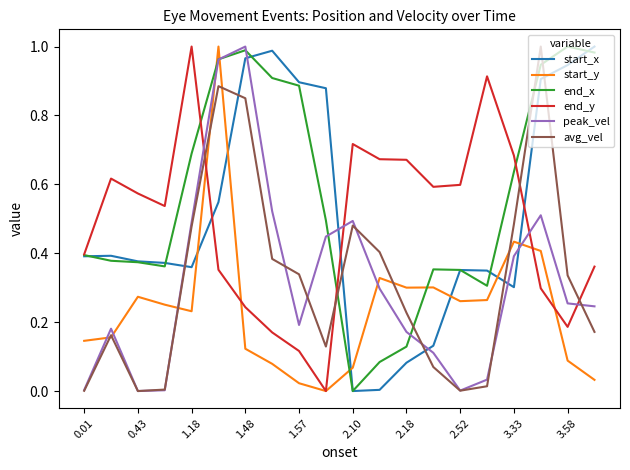

True or false: start_y and peak_vel cross at least once.

True